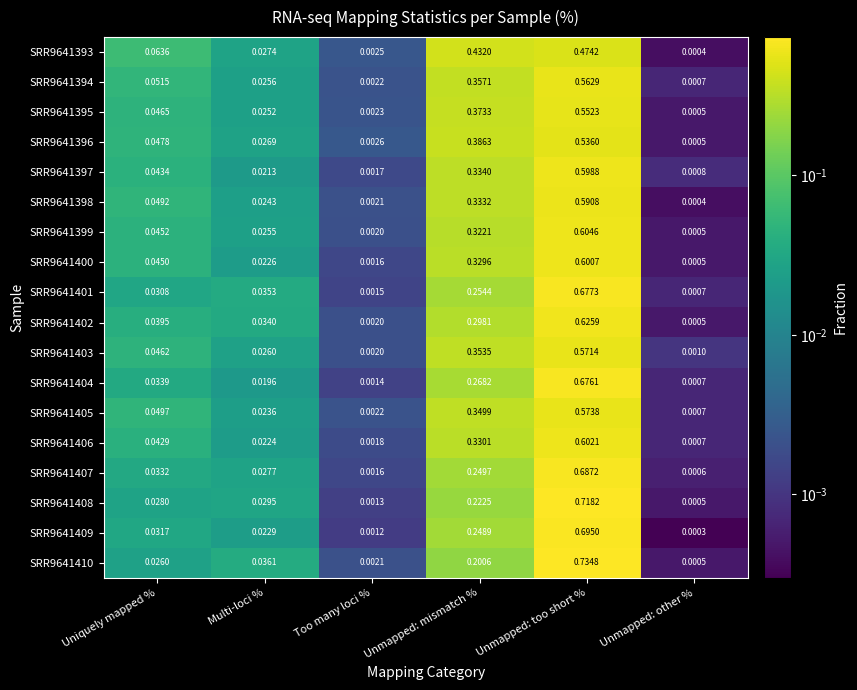

Count the number of data series in this chart.

18